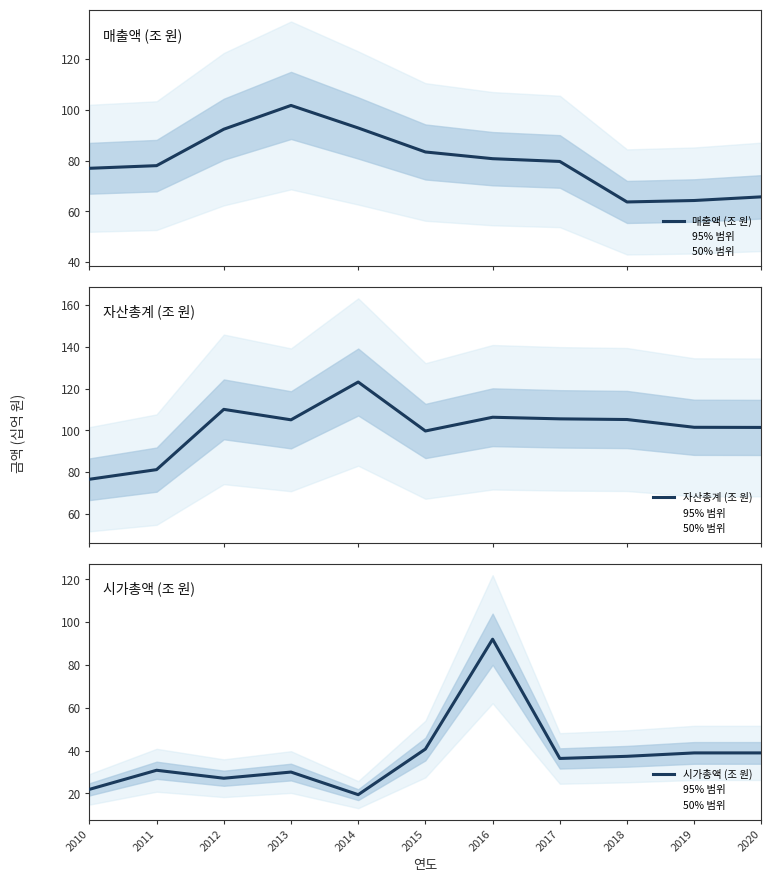

Read the 매출액 (조 원) value at 2011.

78.0